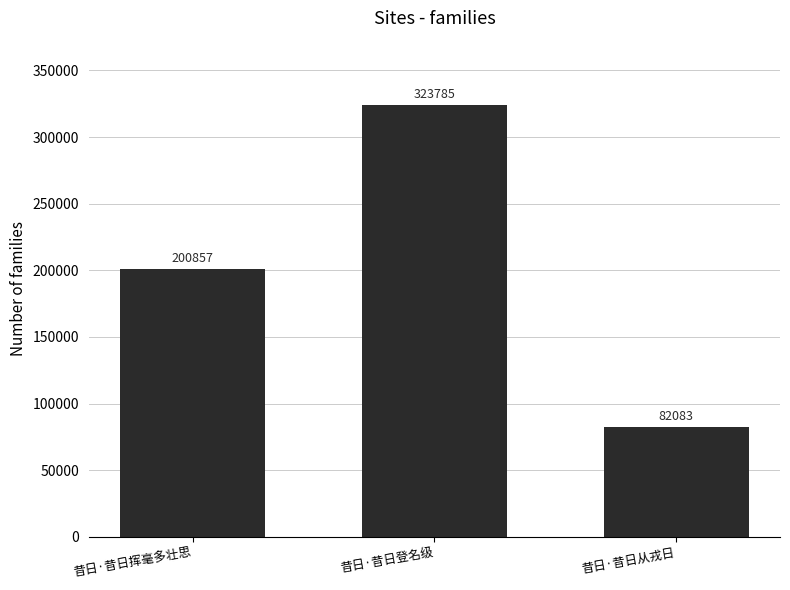

How many categories are shown in the chart?

3